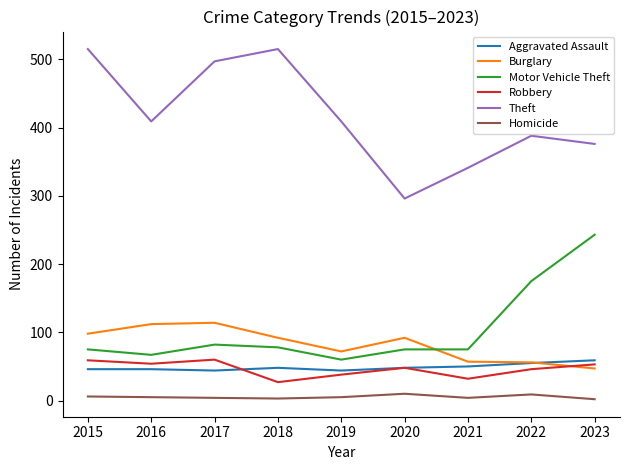

At 2017, list the series in order from smallest to largest.

Homicide, Aggravated Assault, Robbery, Motor Vehicle Theft, Burglary, Theft